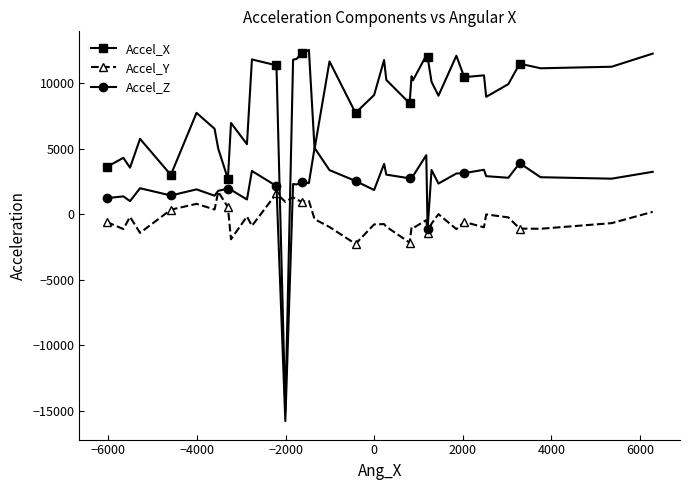

List the series in order of their peak value, highest first.

Accel_X, Accel_Z, Accel_Y